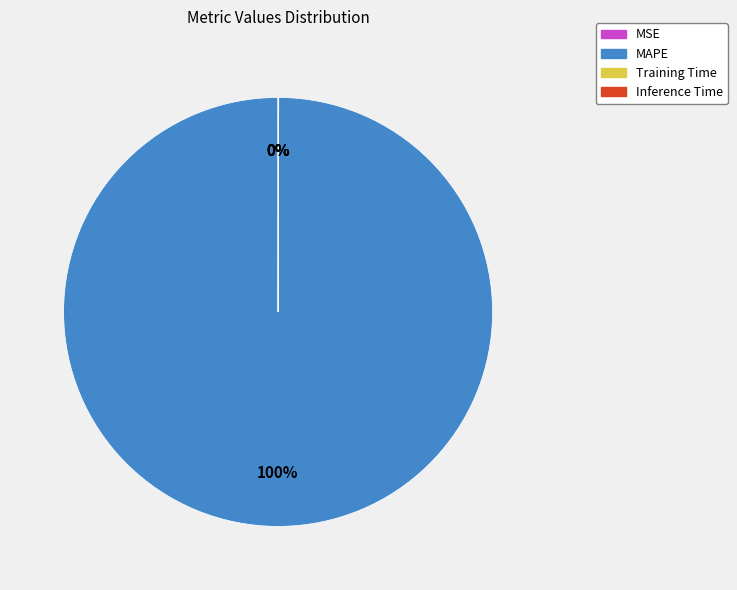

True or false: MAPE accounts for 92% of the total.

False